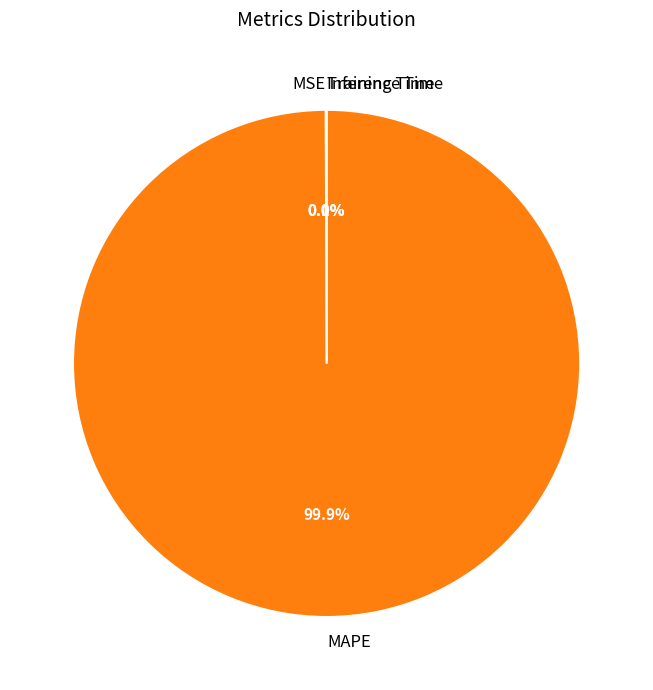

What is the majority slice?

MAPE